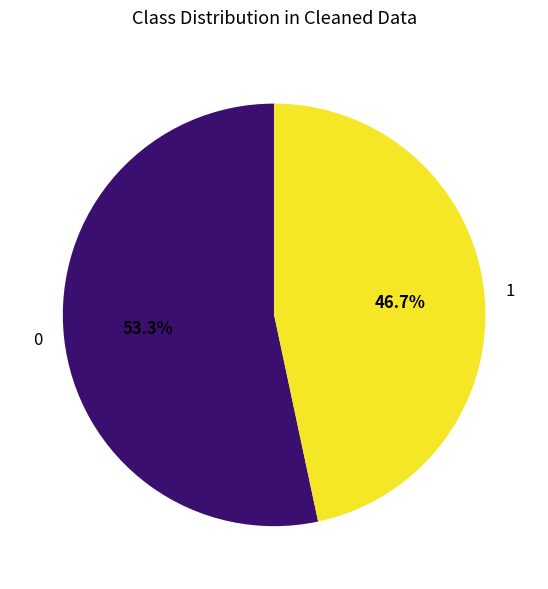

What is the ratio of the value at 0 to the value at 1?

1.1